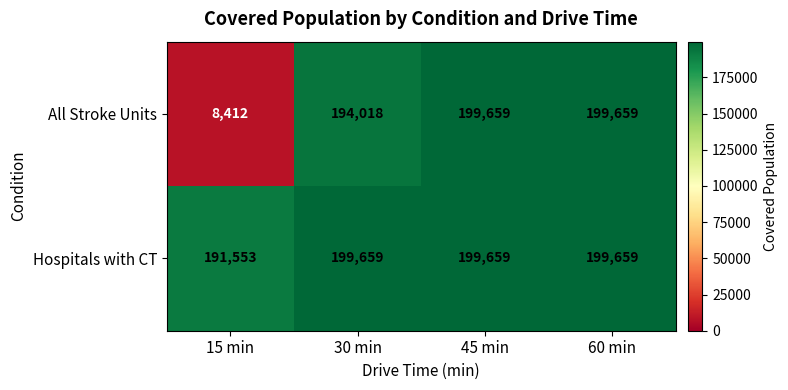

Which series has the largest range (max minus min)?

All Stroke Units